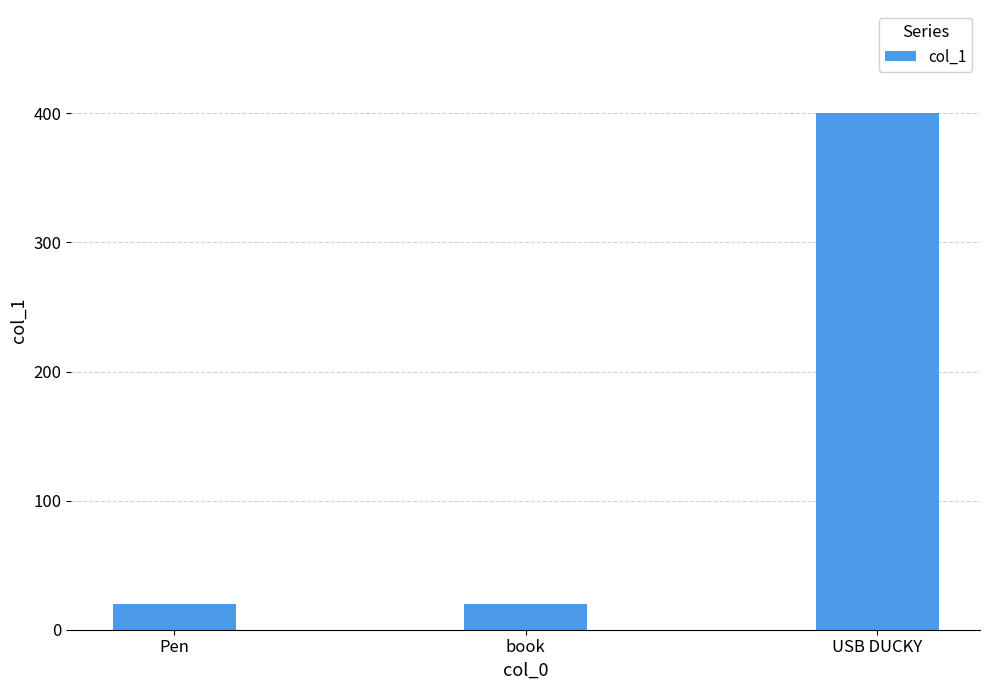

Reading right to left, extract all data points from this chart.

400	20	20